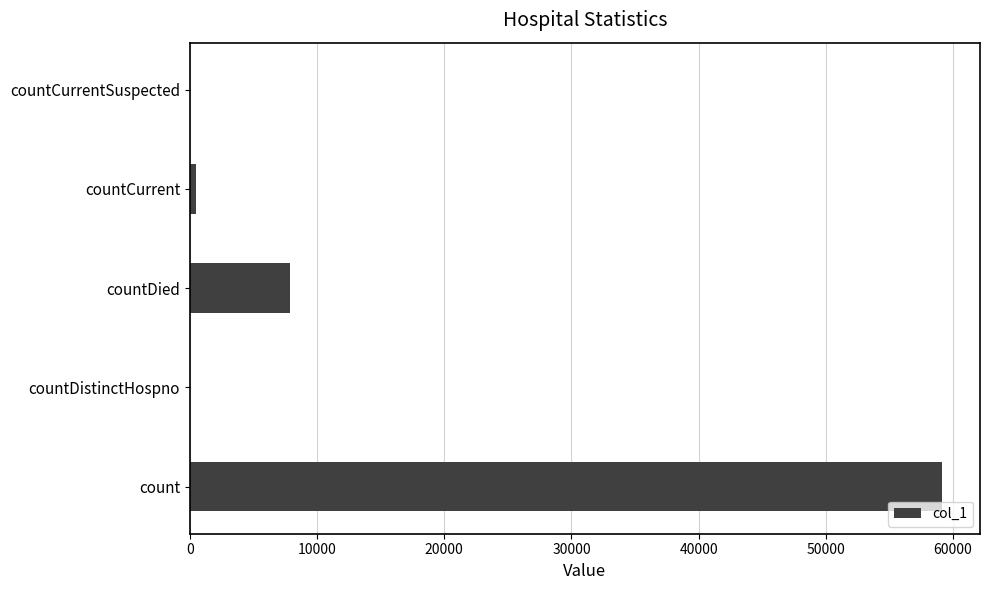

The chart shows a value of 59159 at count. True or false?

True